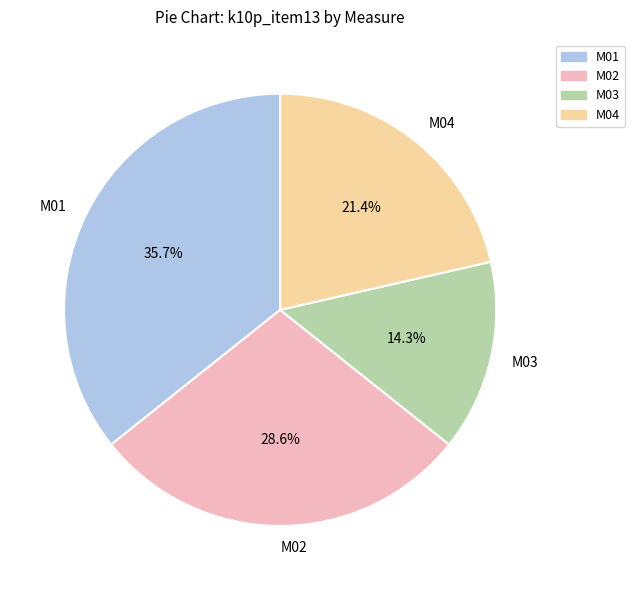

True or false: M04 accounts for 21% of the total.

True